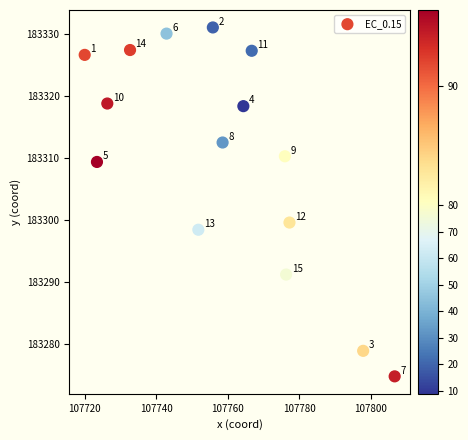

What Y value in the scatter plot is closest to 183302?

183299.6